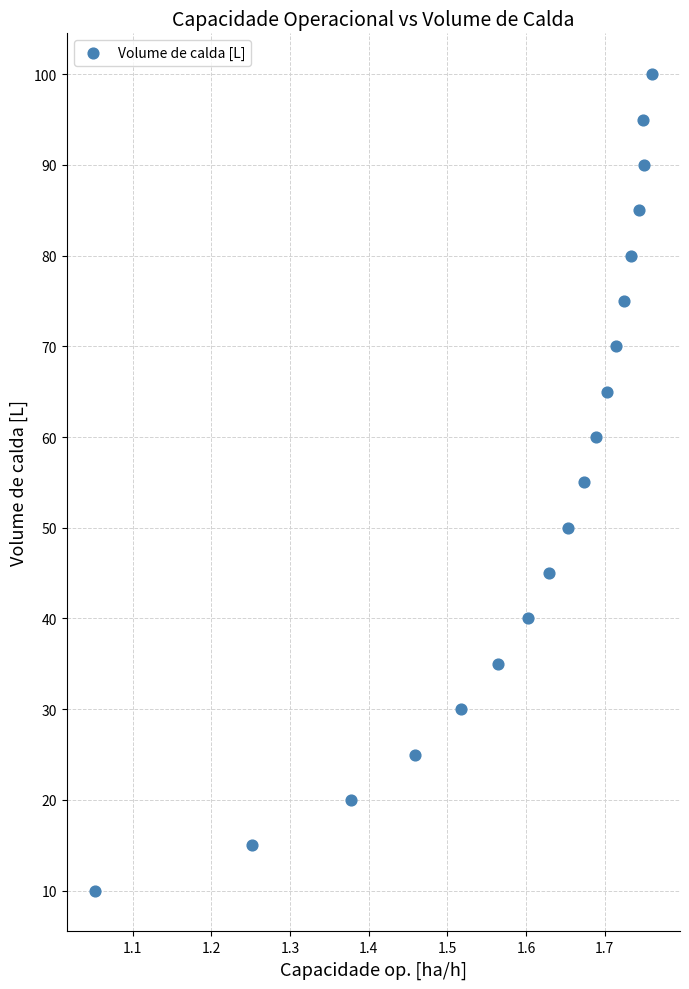

What is the range of Y values (max minus min)?

90